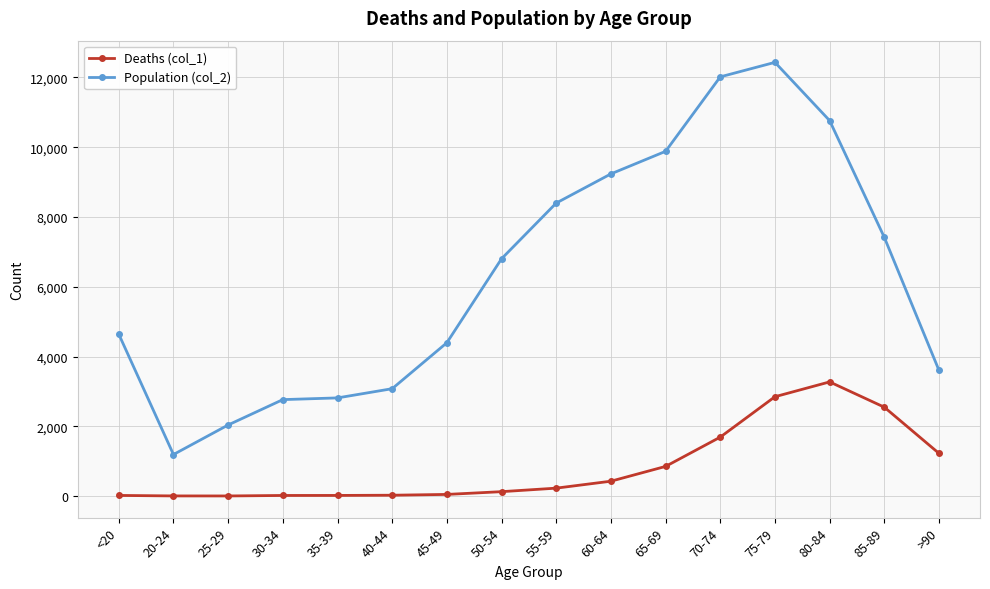

At which category does the chart reach its peak across all series?

75-79